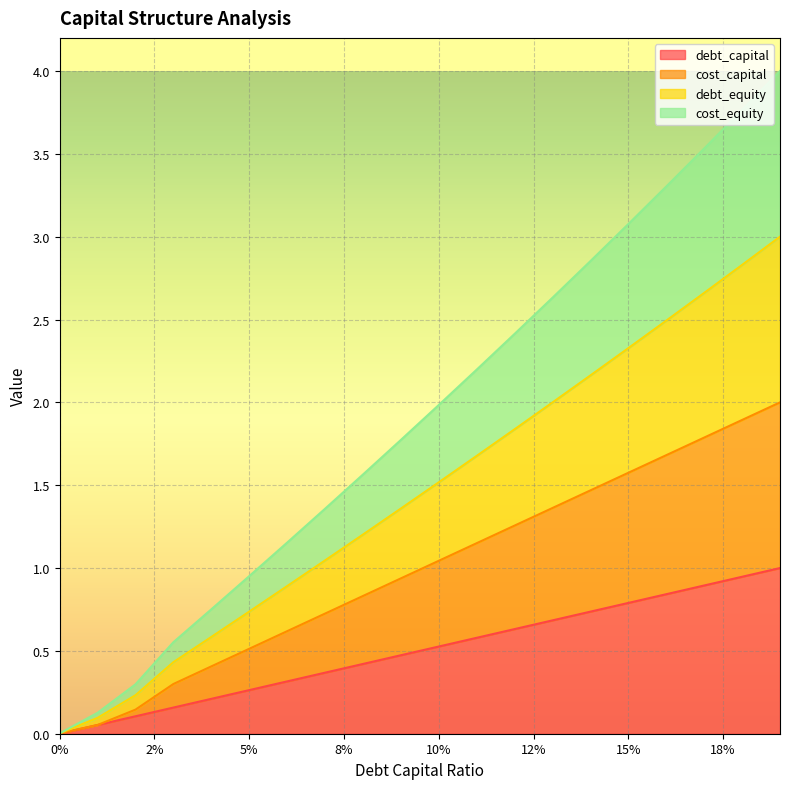

What is the highest value of the debt_capital series?

1.0